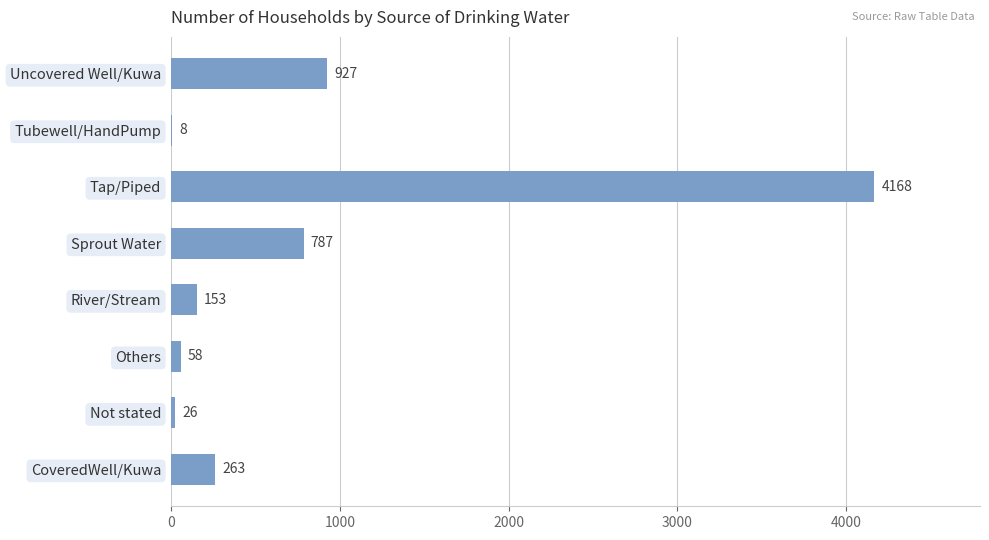

What is the sum of all values?

6390